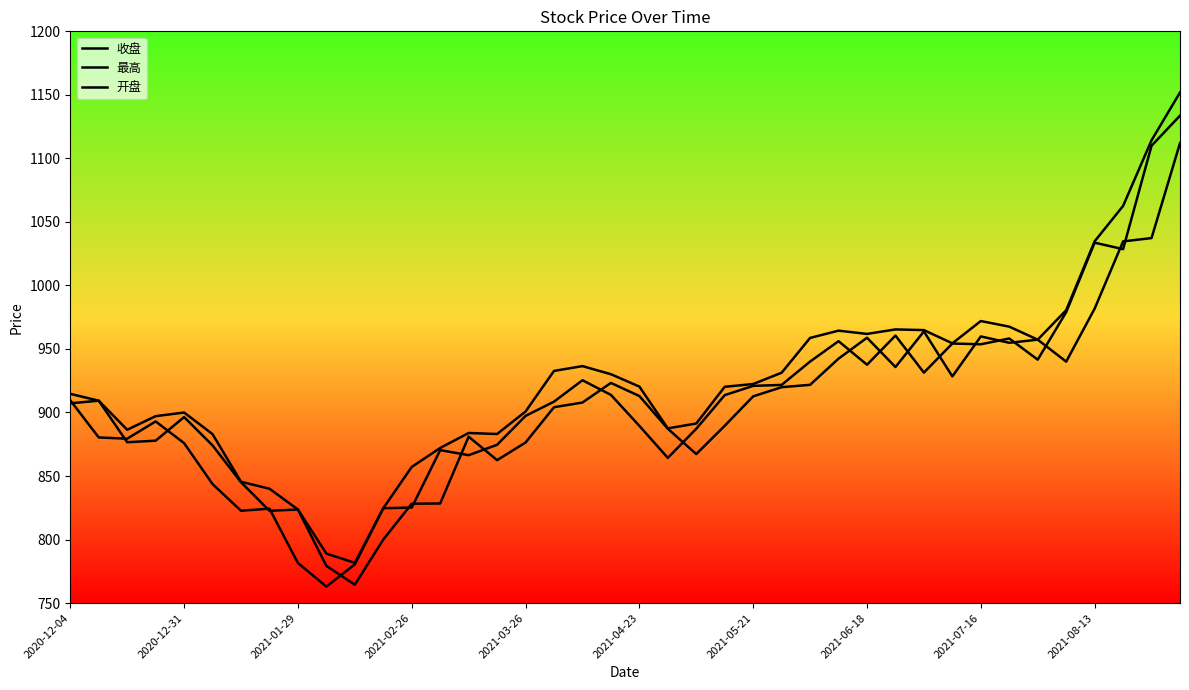

Where does the 收盘 series first go above 909?

2020-12-04